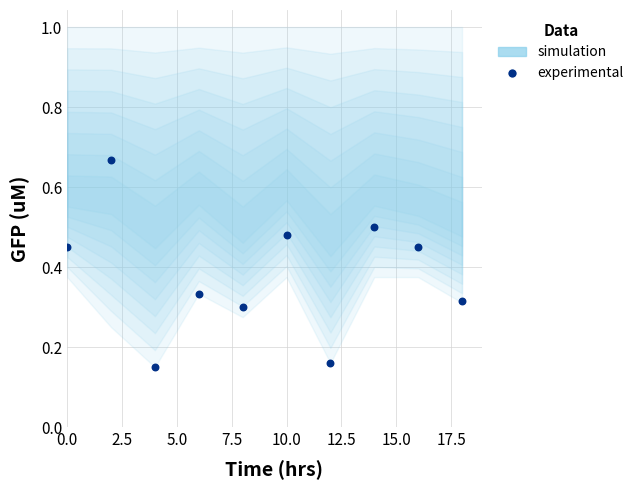

What is the average X value?

9.0